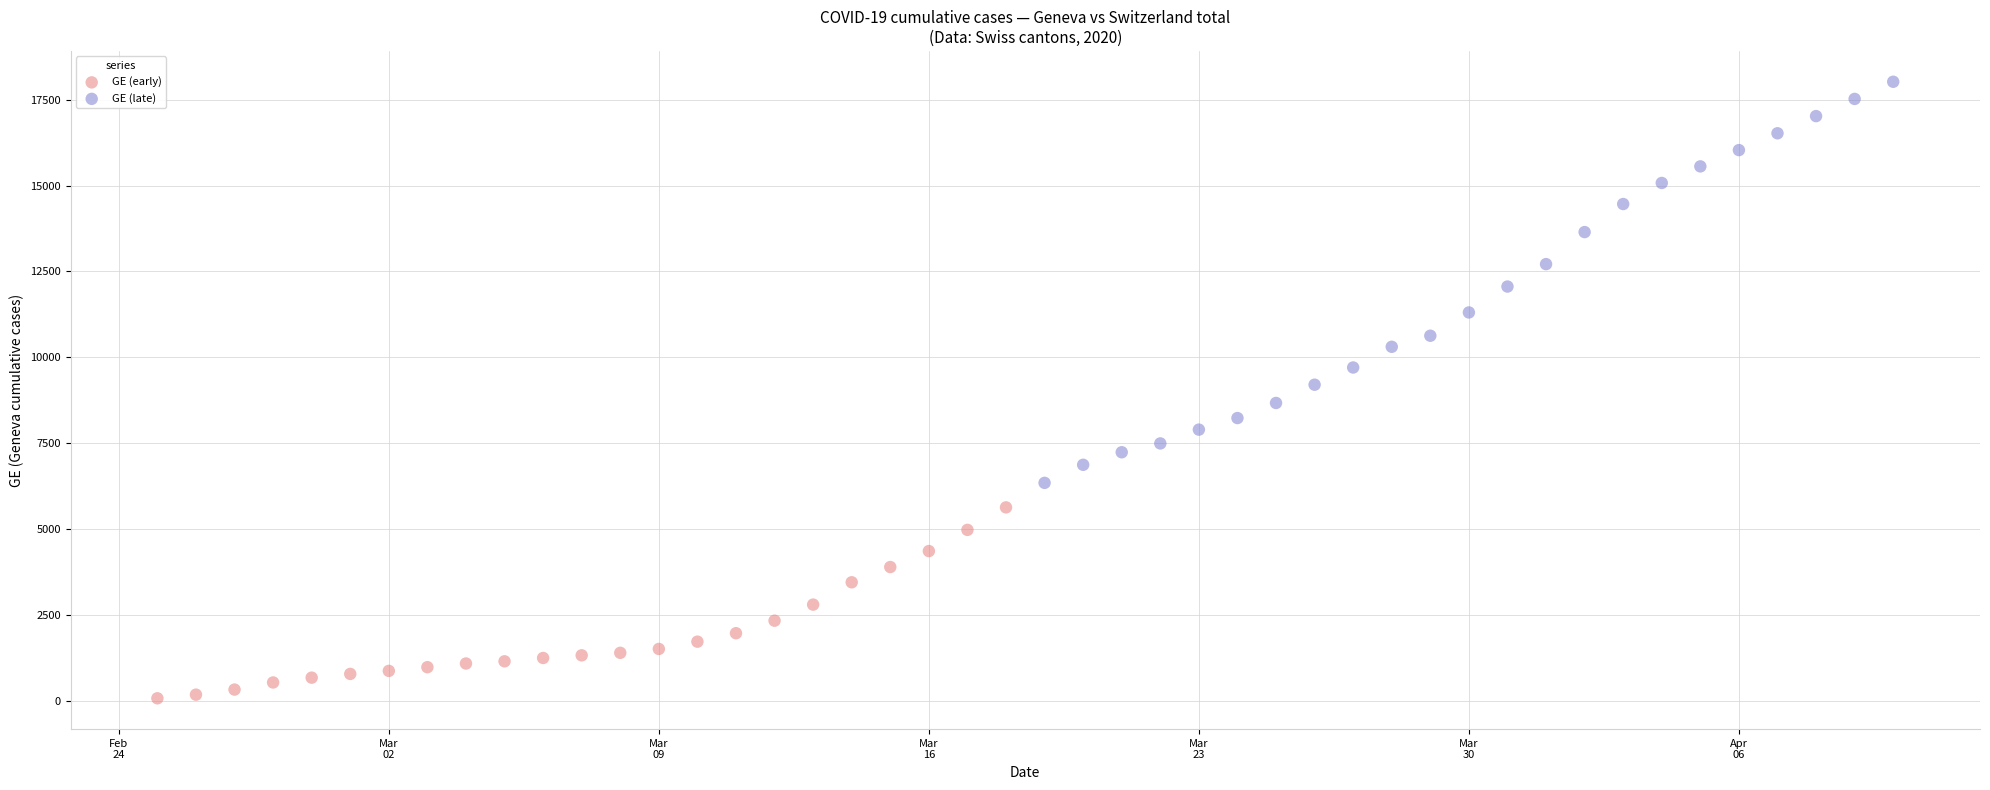

Which series reaches the minimum Y coordinate?

GE (early)